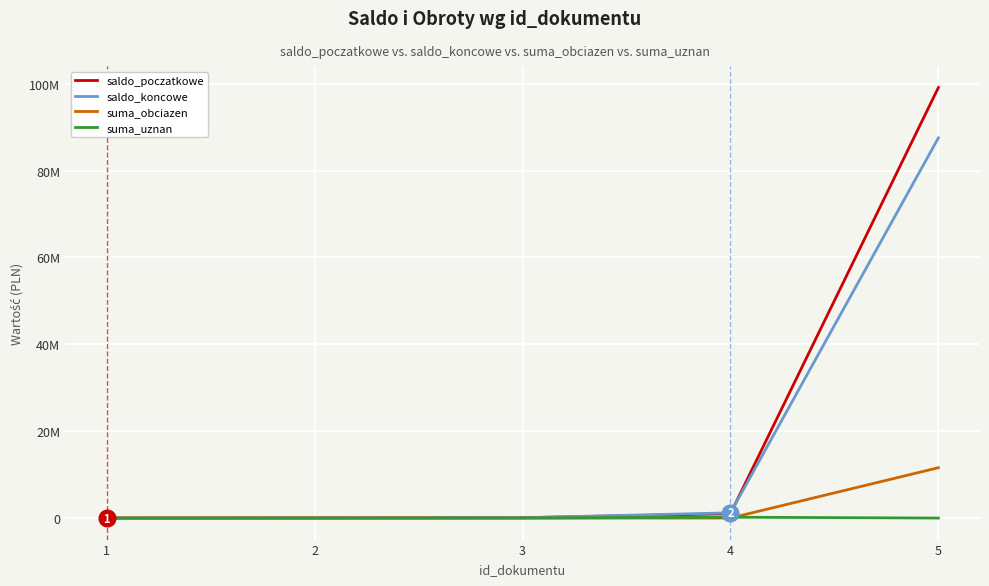

What is the sum of the saldo_koncowe values at 4 and 3?

1278577.7